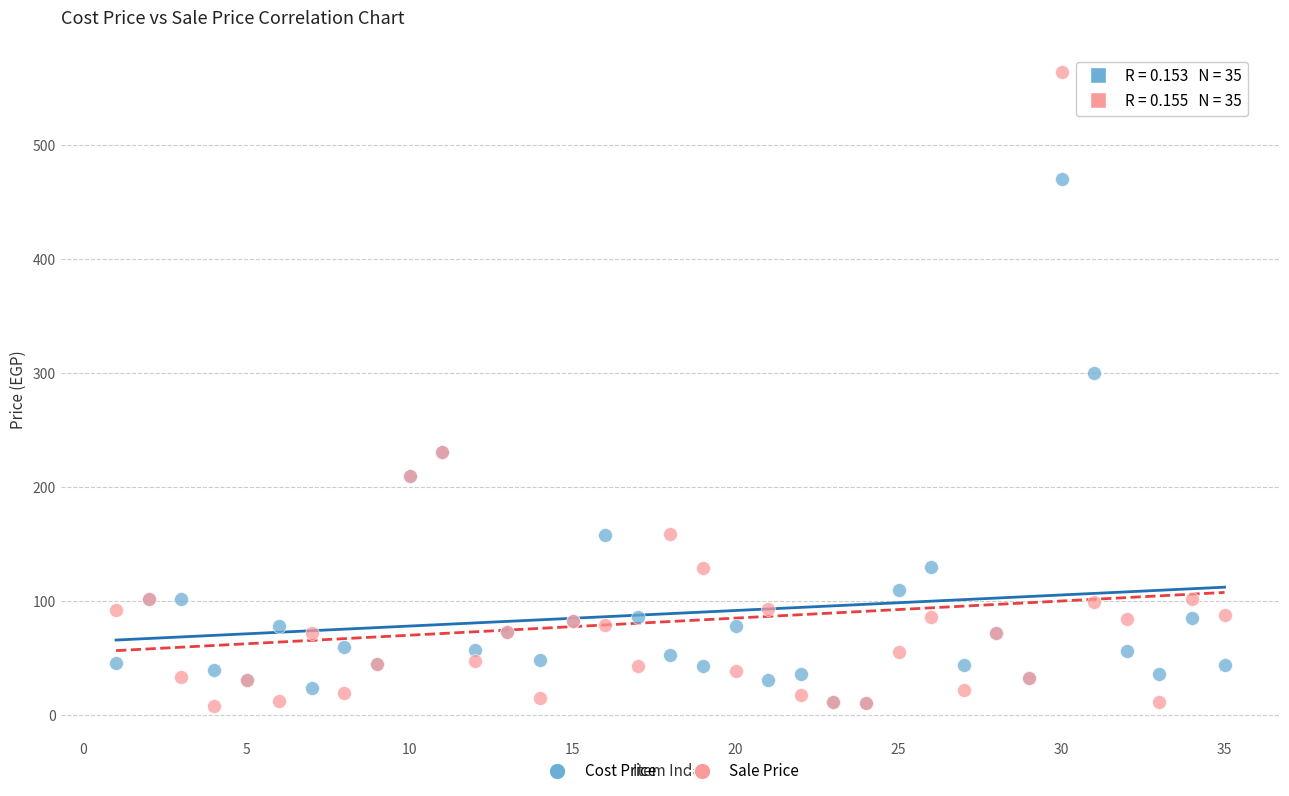

In the Sale Price series, what Y value is closest to 286?

231.0